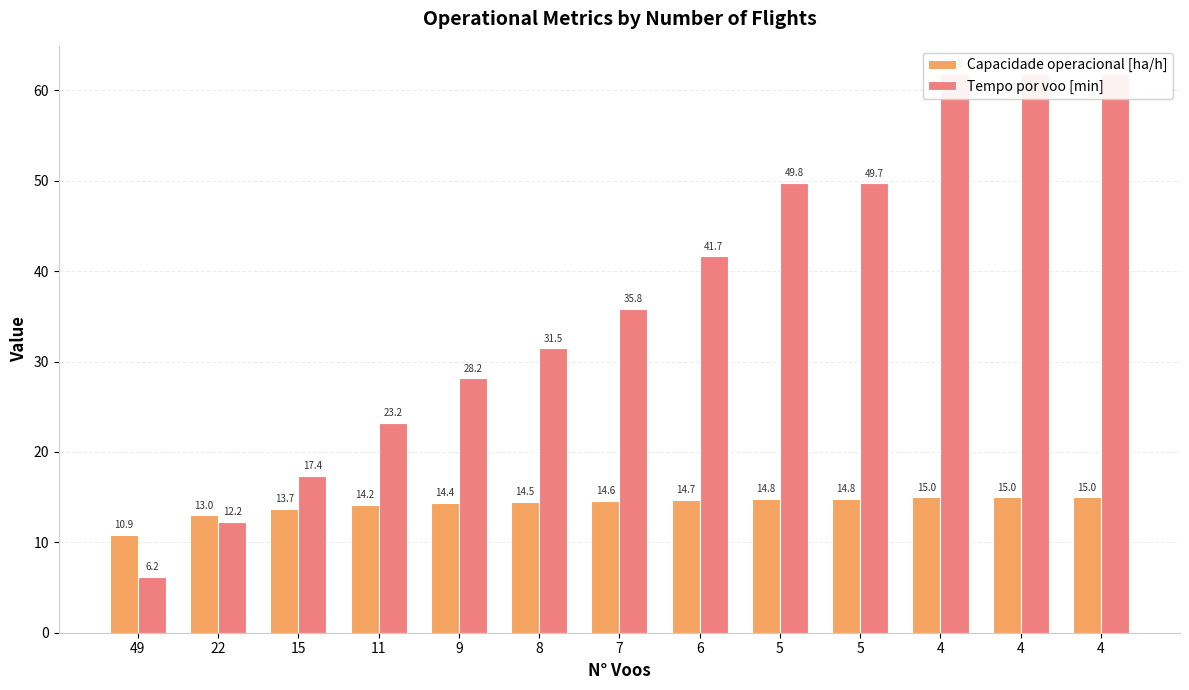

Which category has the highest value in the Capacidade operacional [ha/h] series?

4